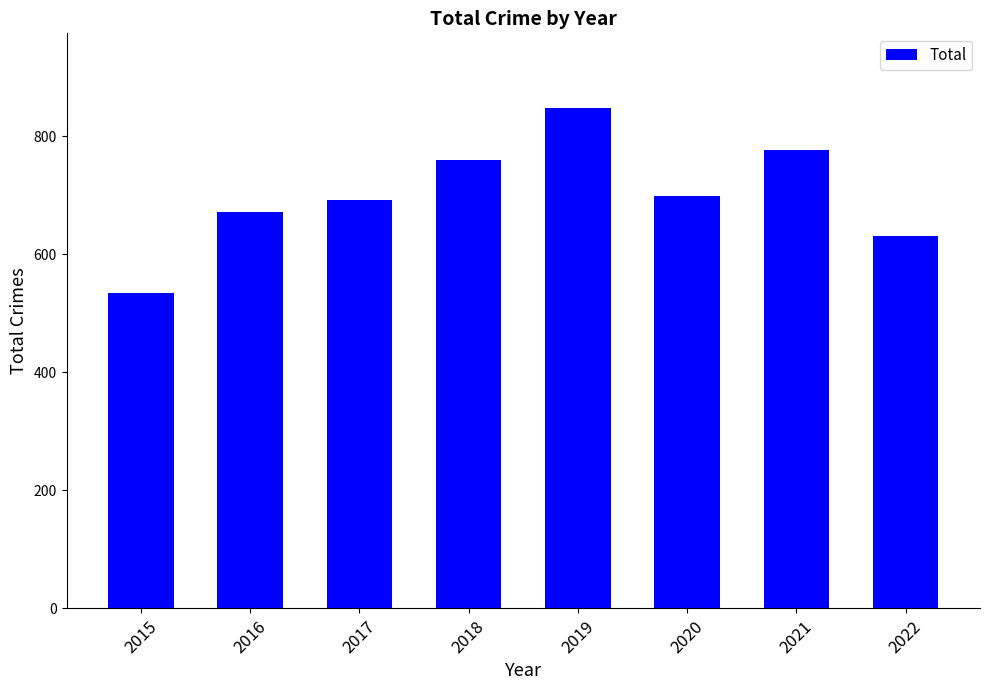

Reading left to right, what are all the values shown in this chart?

535	672	692	760	847	699	776	630